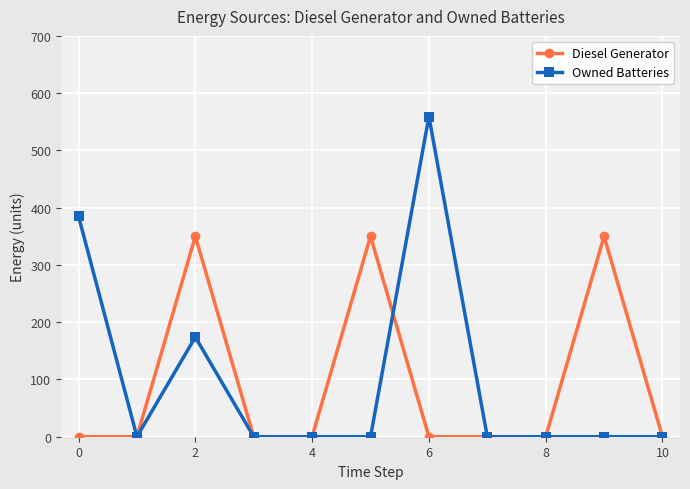

List the series in order of their peak value, lowest first.

Diesel Generator, Owned Batteries